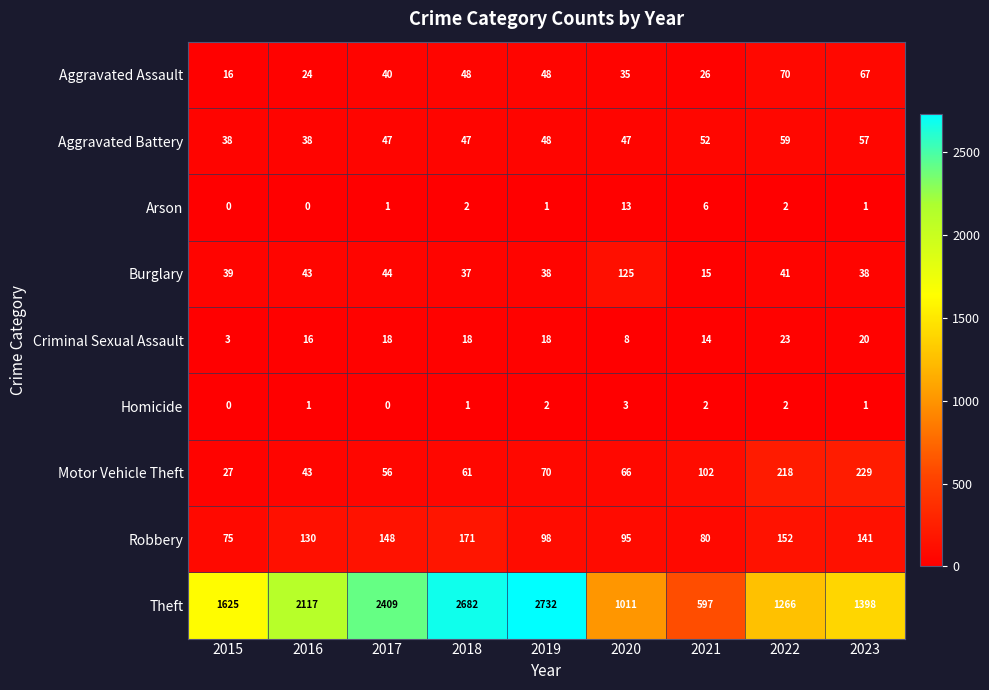

How many categories are shown in the chart?

9